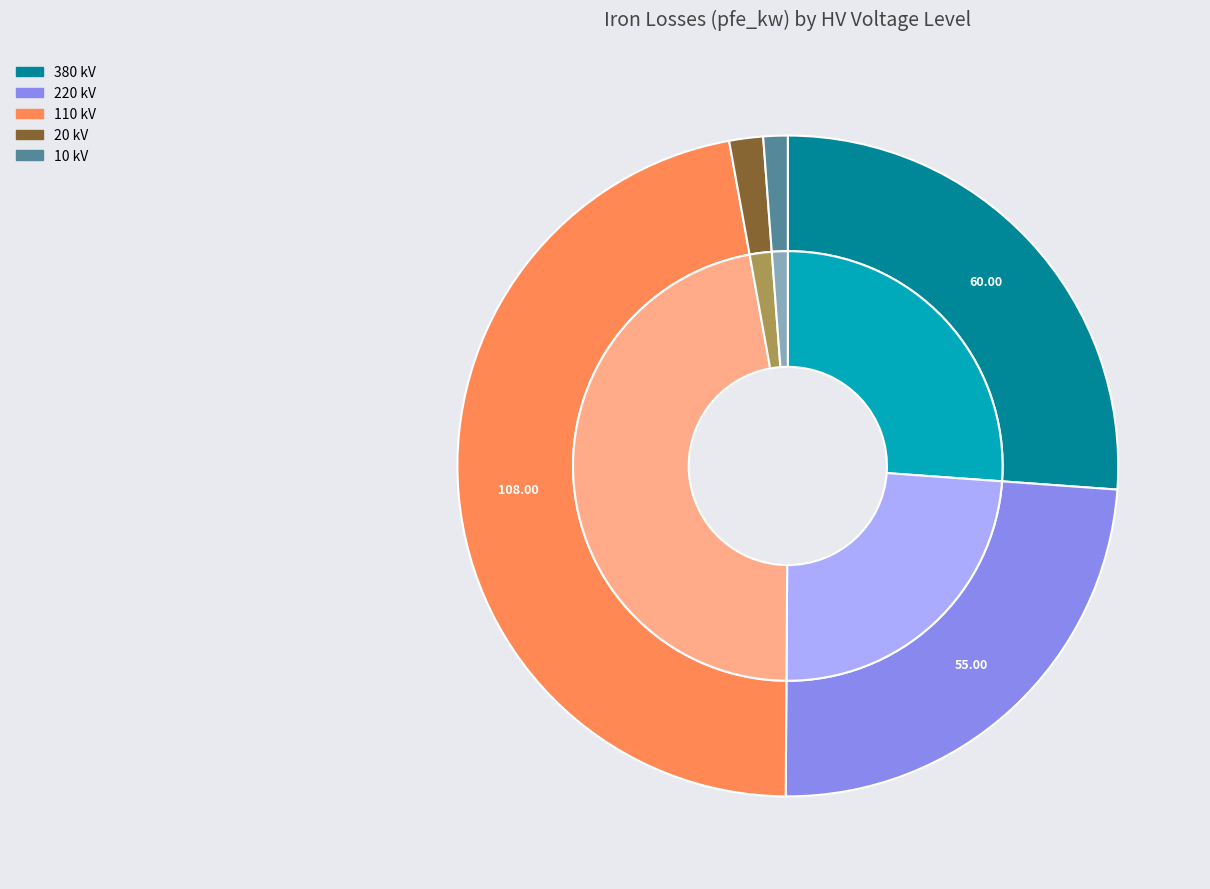

To the nearest percent, what is the average slice percentage?

20%